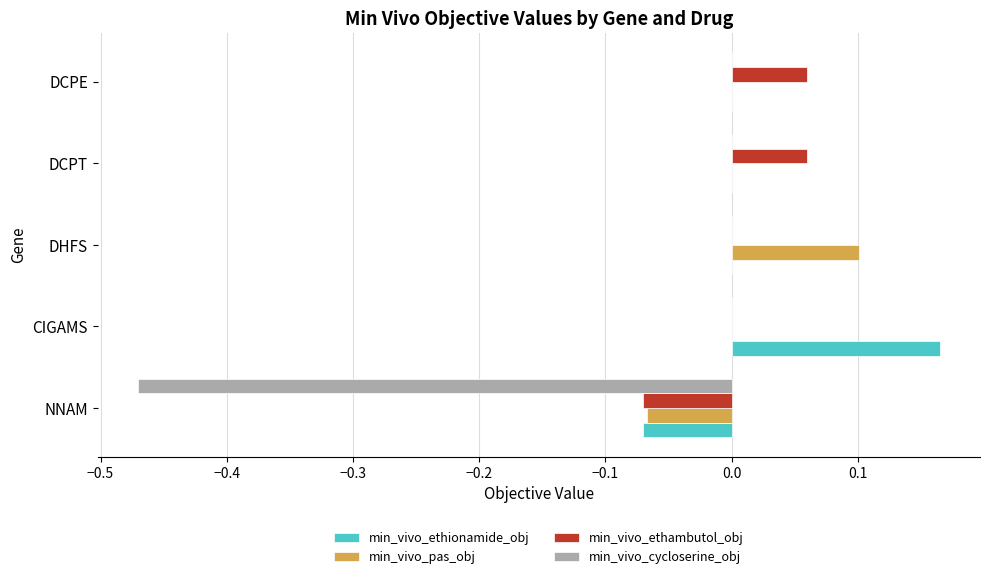

Which category has the highest value across all series?

CIGAMS